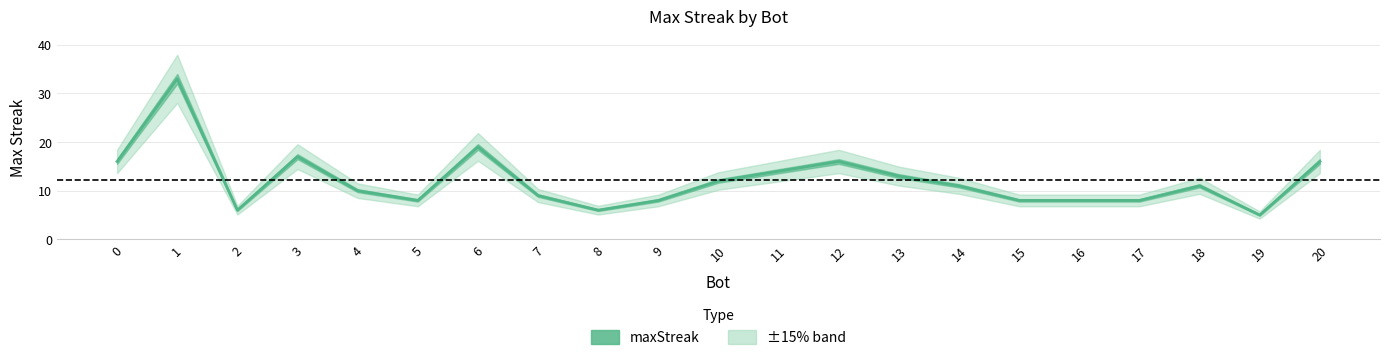

True or false: the data shows 8 at 16.

True